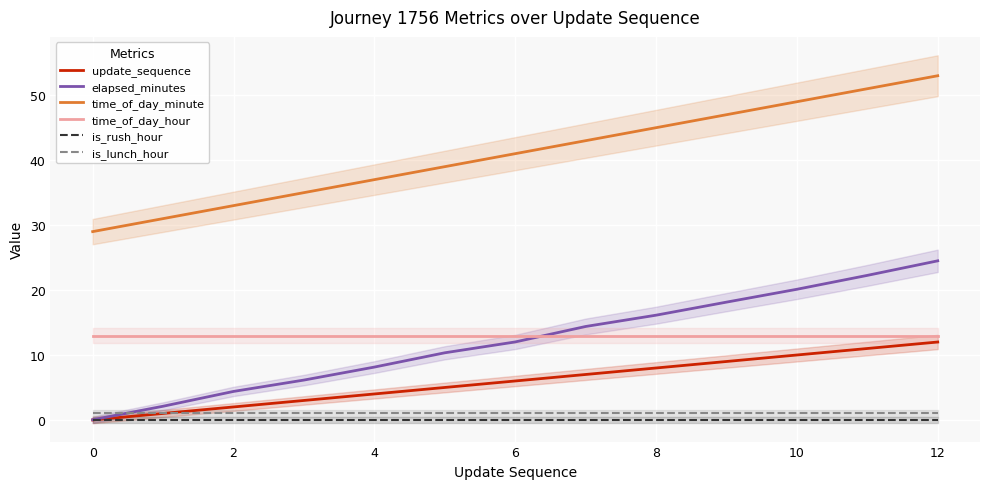

True or false: update_sequence and is_rush_hour cross at least once.

False